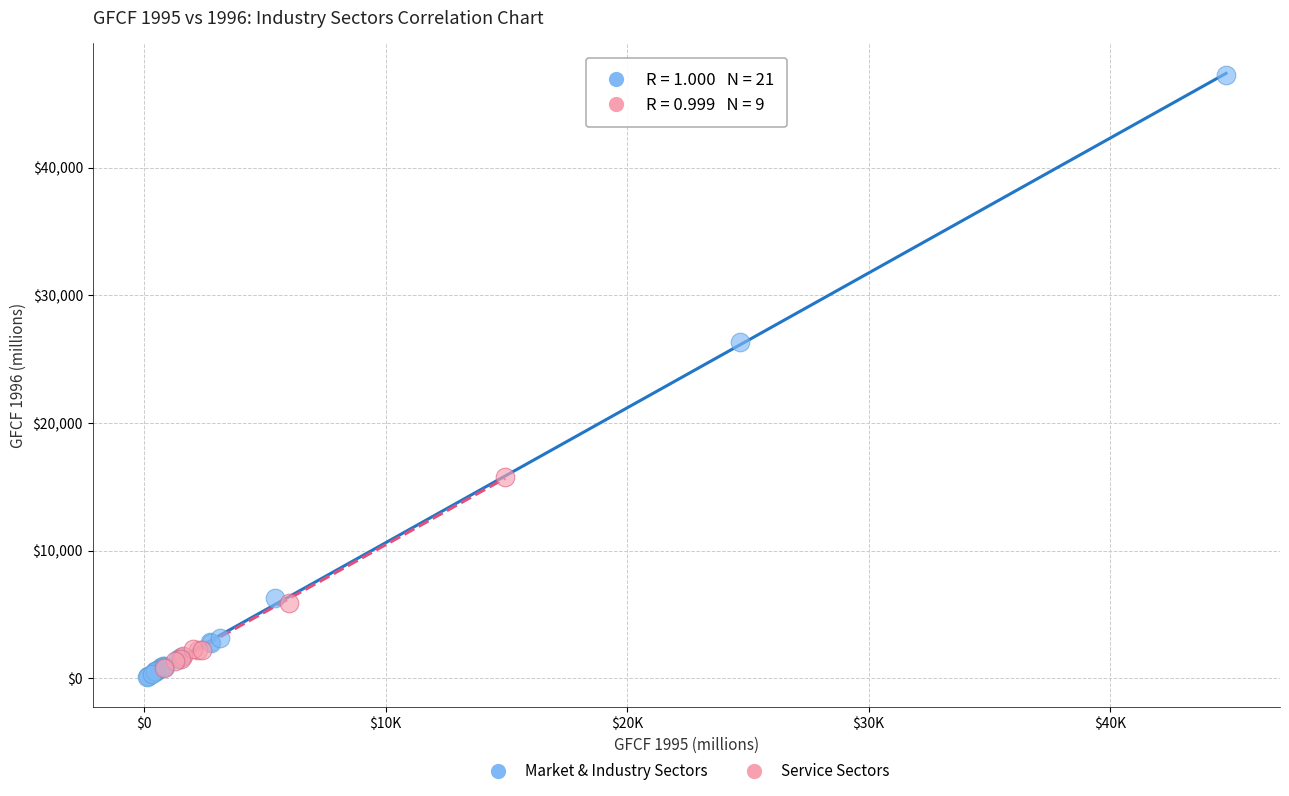

Which series reaches the maximum Y coordinate?

Market & Industry Sectors